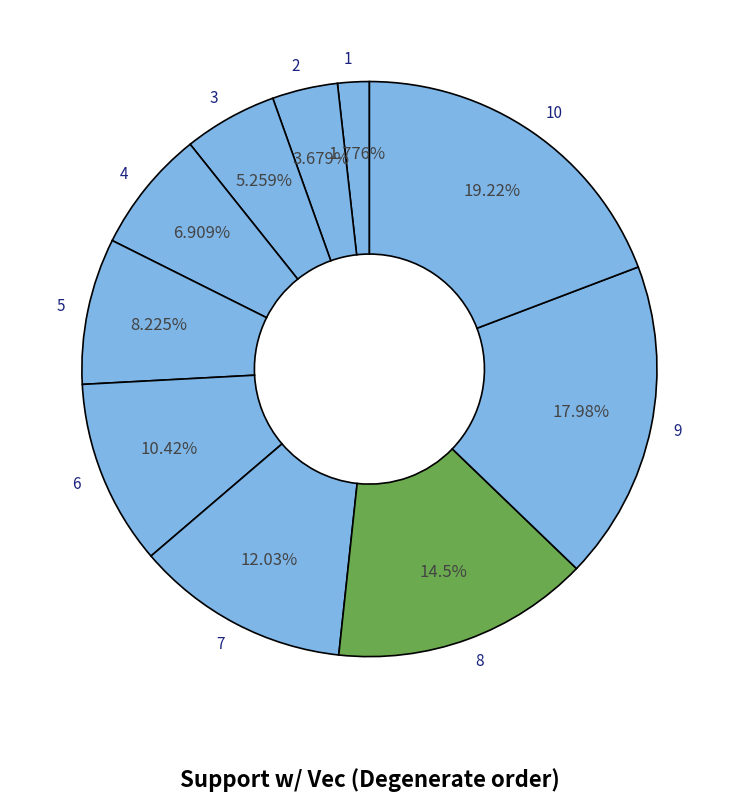

What percentage is the 3 slice, to the nearest percent?

5%